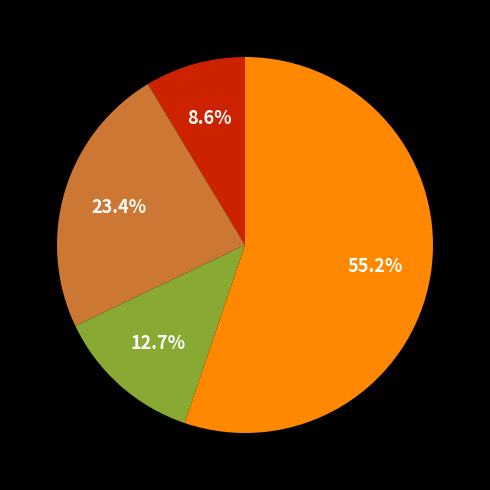

Is there any slice that represents more than half of the pie?

Yes